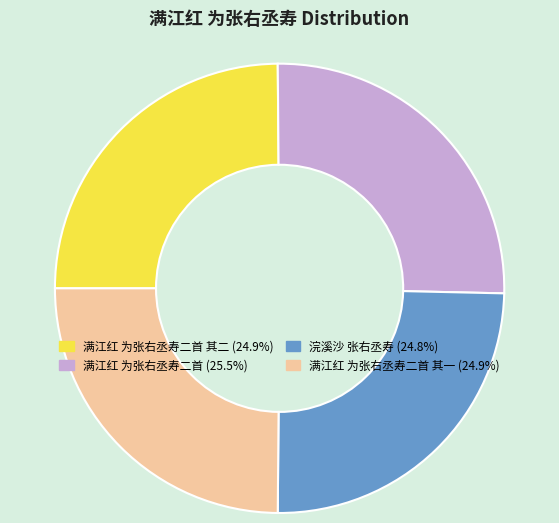

Does any single category account for the majority?

No